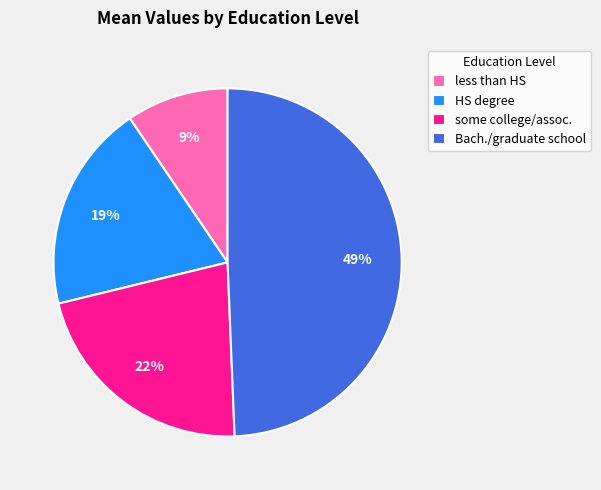

To the nearest percent, what is the average slice percentage?

25%